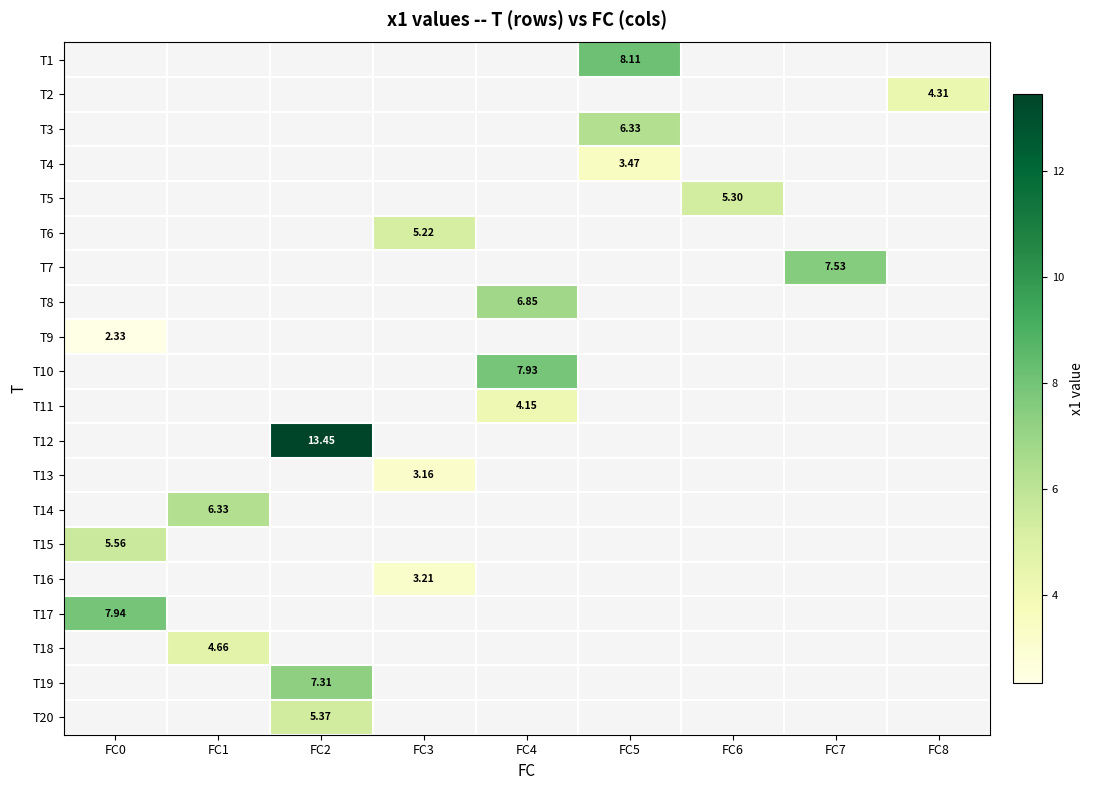

How many distinct data groups are displayed?

20